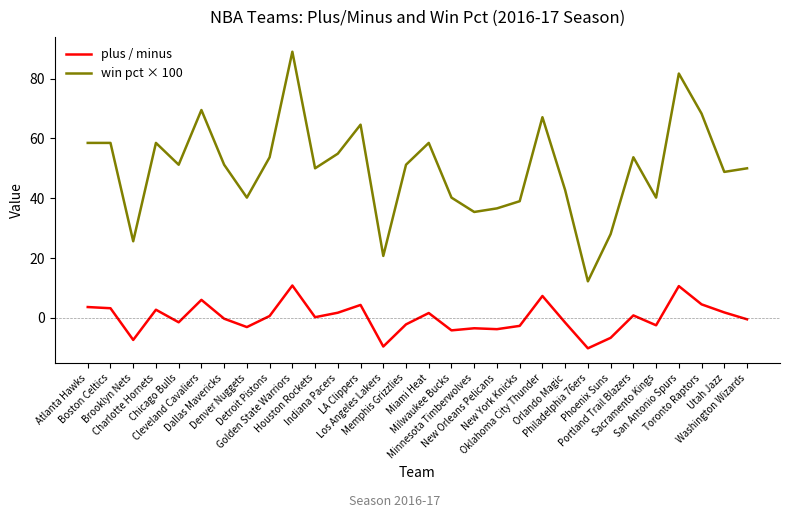

What are all the series names shown in the legend?

plus / minus, win pct × 100